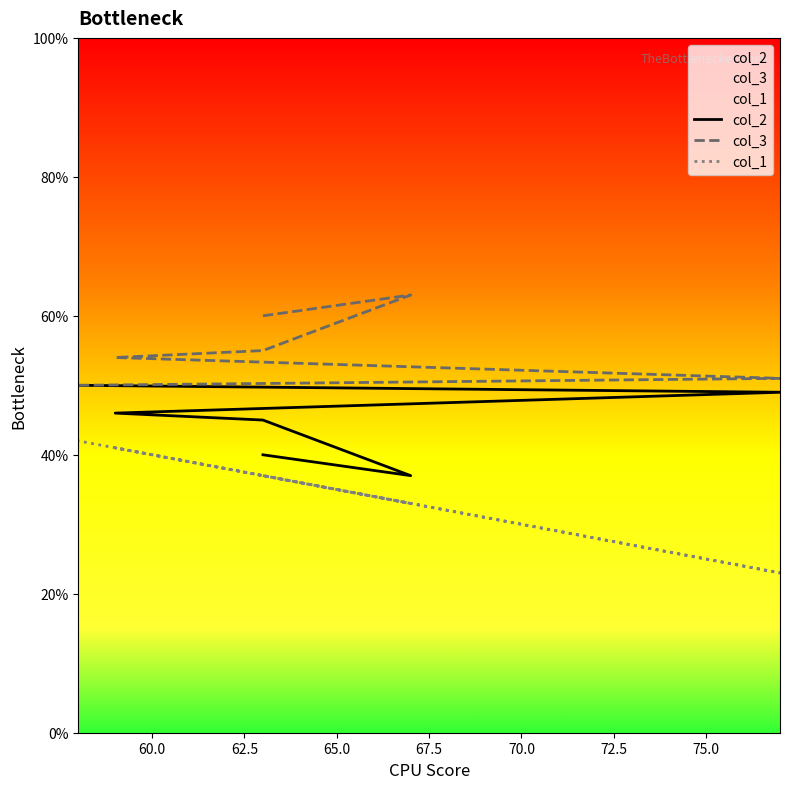

What are all the series names shown in the legend?

col_2, col_3, col_1